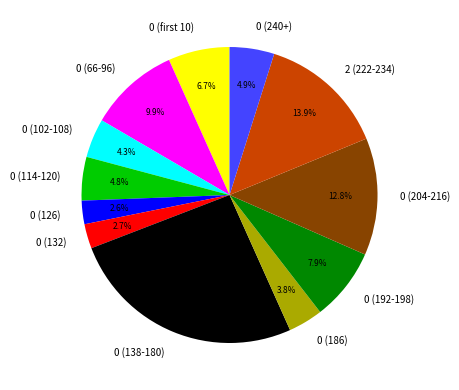

Approximately how many times larger is the value at 0 (204-216) compared to 0 (114-120)?

2.7